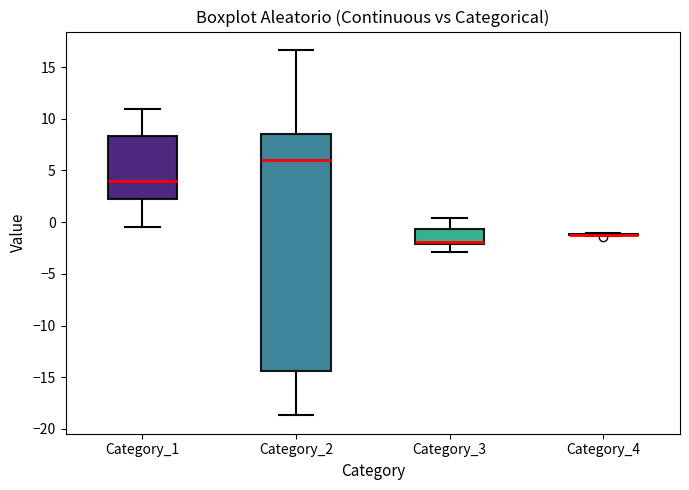

Where is the lower edge of the box for Category_3 on the y-axis? The values are not printed on the chart, so give them approximately, as read against the axis.

-2.0